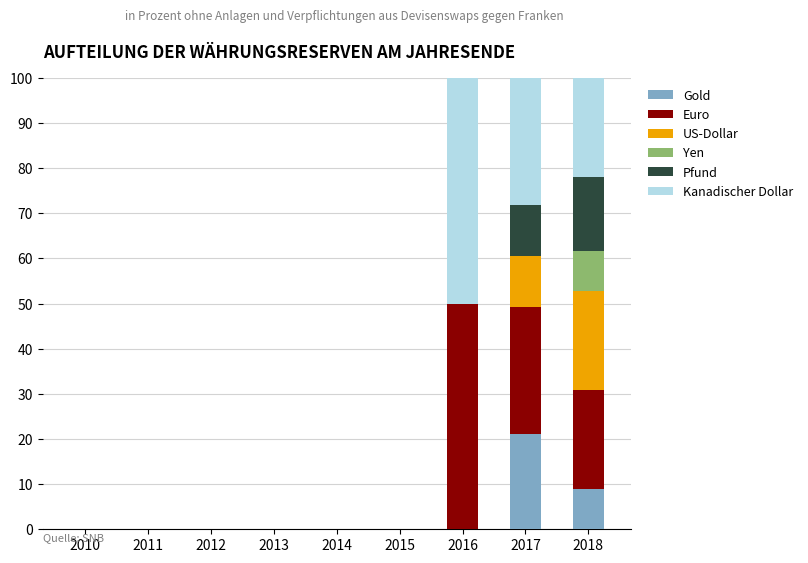

Are the bars grouped side by side (vs. stacked)?

No